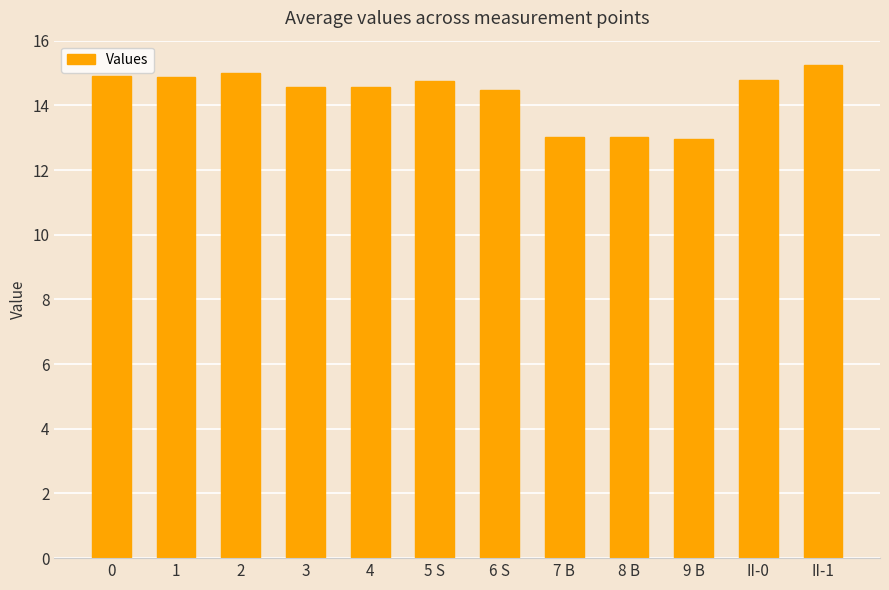

What position from the left is 5 S?

6